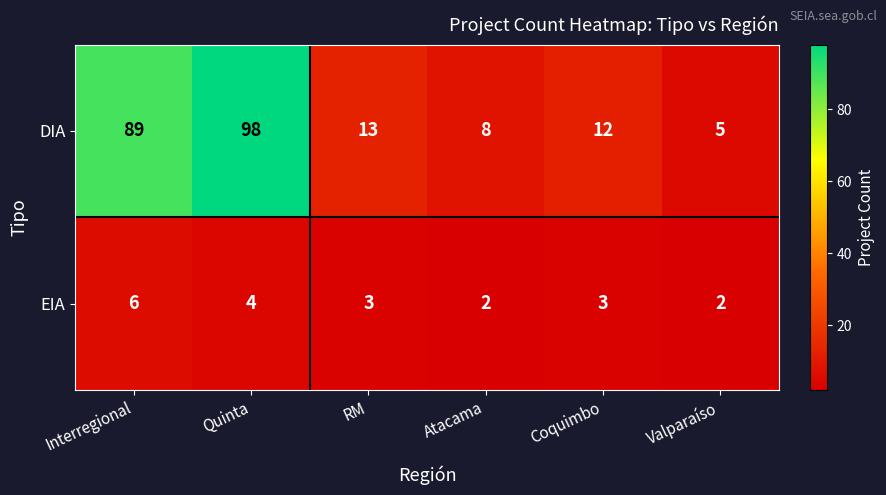

What is the difference between the maximum and minimum values in the EIA series?

4